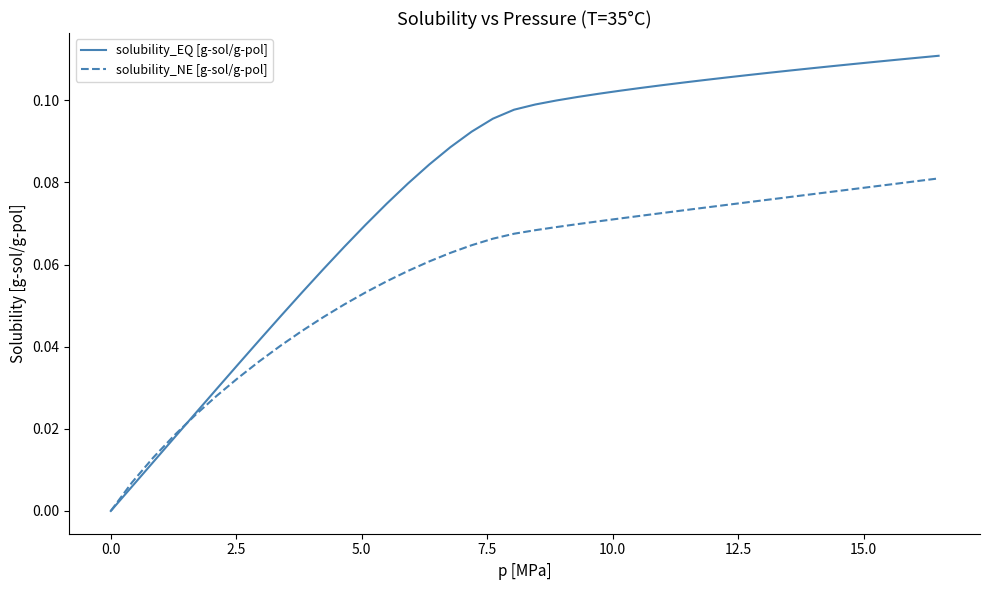

Which series has the widest spread of values?

solubility_EQ [g-sol/g-pol]